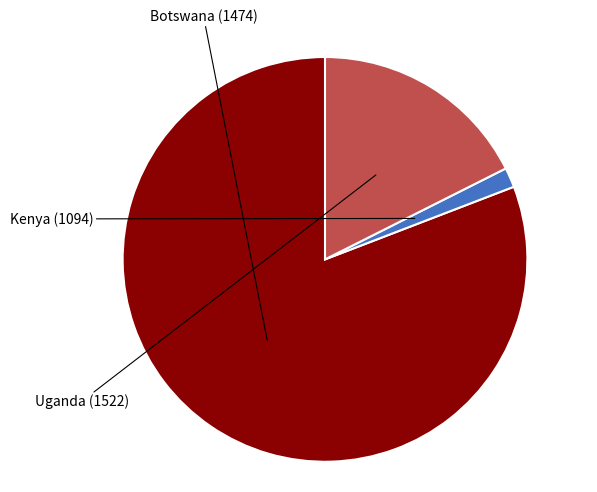

What is the ratio of the value at Uganda (1522) to the value at Kenya (1094)?

11.2